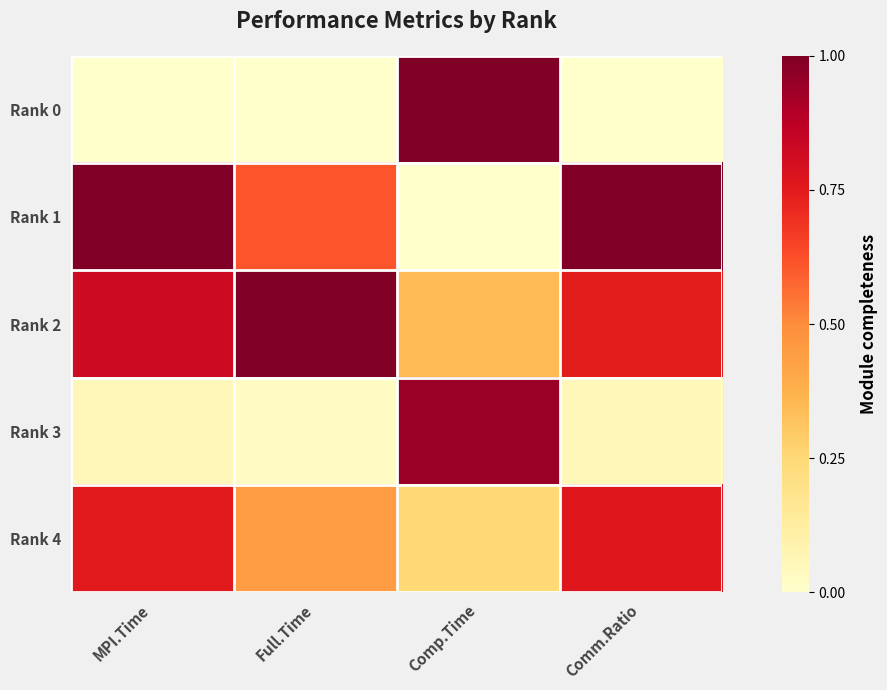

At which category is the sum across all series the highest?

MPI.Time